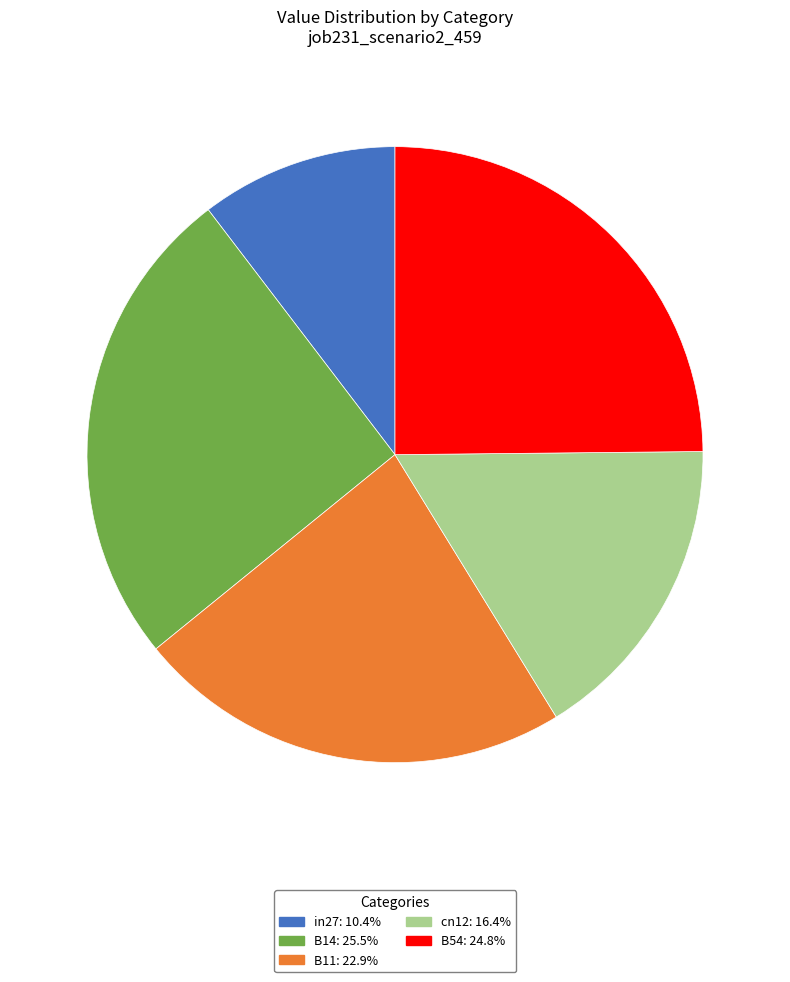

Which has a higher value, cn12 or B14?

B14